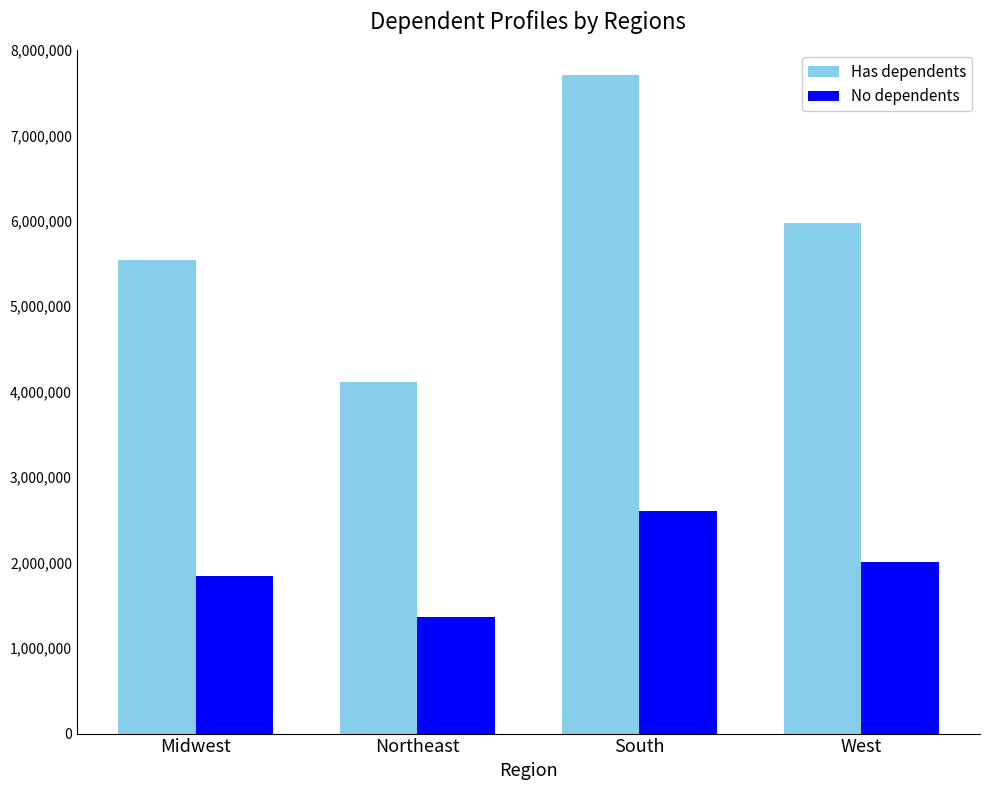

Count the number of categories in the chart.

4